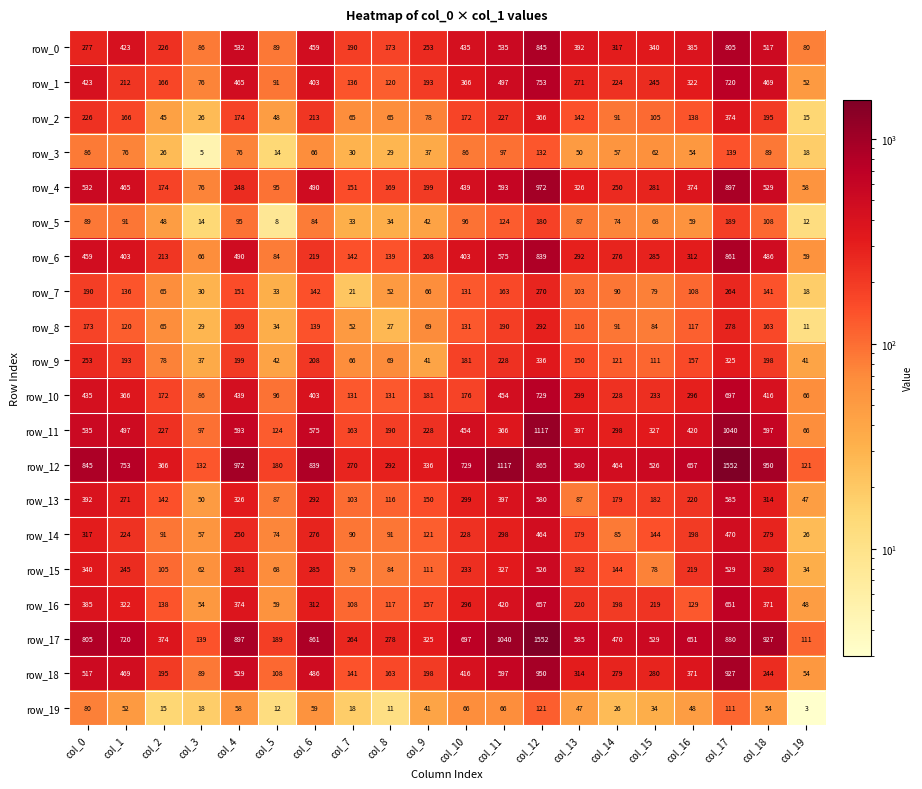

What value does the row_1 series have at col_11, to the nearest 100?

500